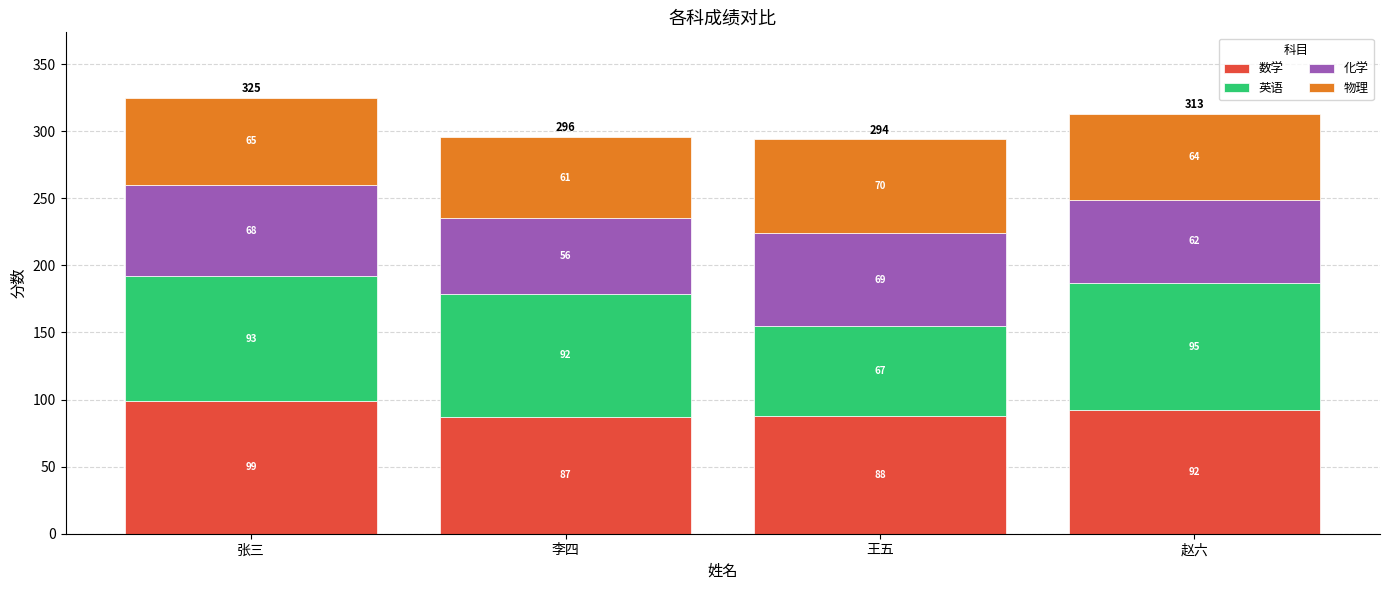

At which label does 数学 first exceed 92?

张三